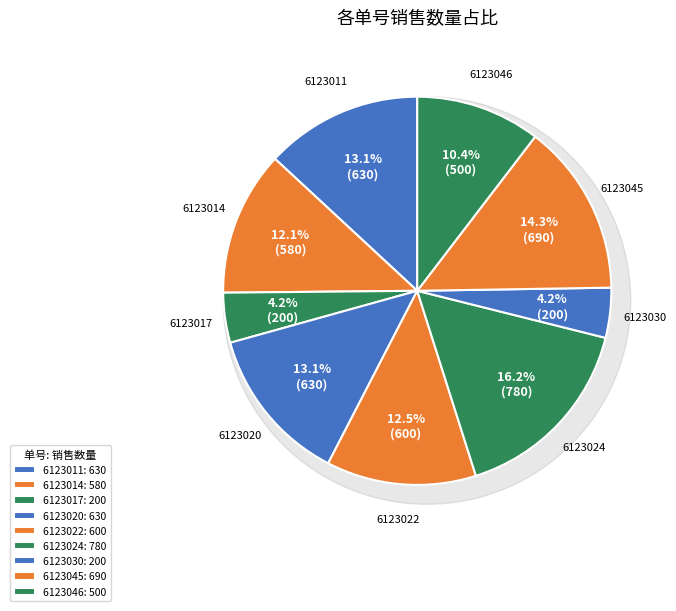

To the nearest percent, what is the difference between the 6123014 and 6123020 slice percentages?

1%